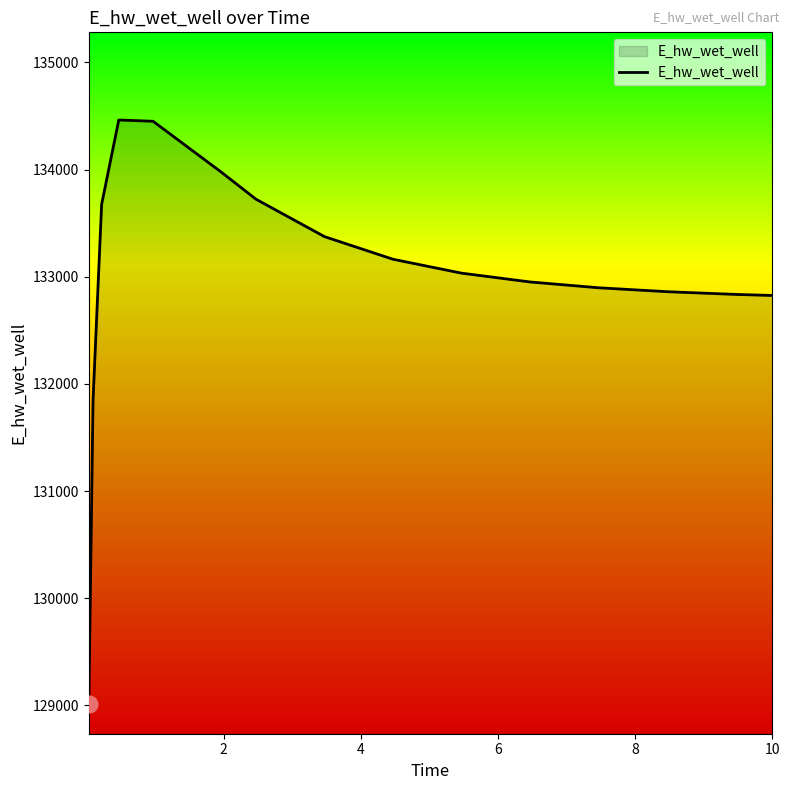

What is the minimum value shown in the chart?

129008.6